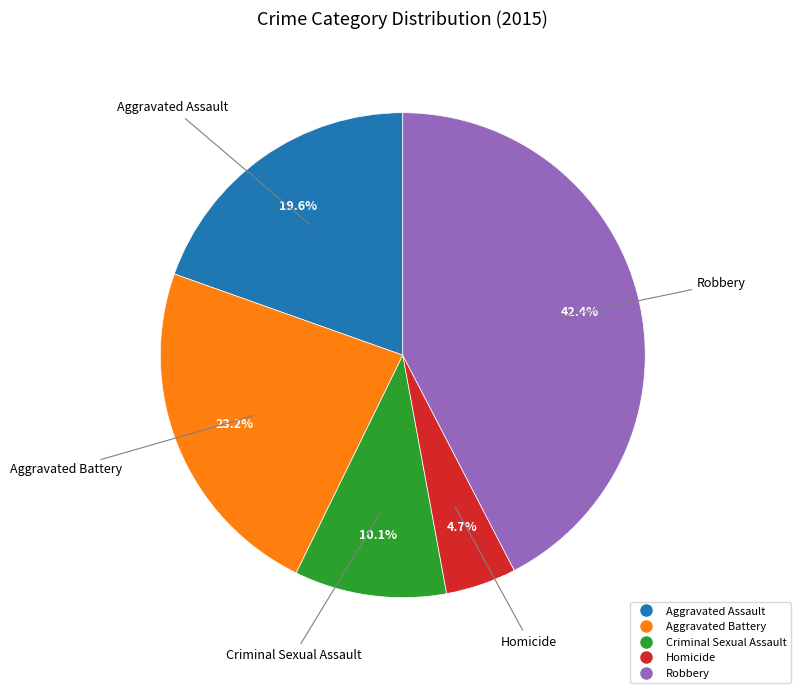

Does Aggravated Battery represent more than half of the total?

No